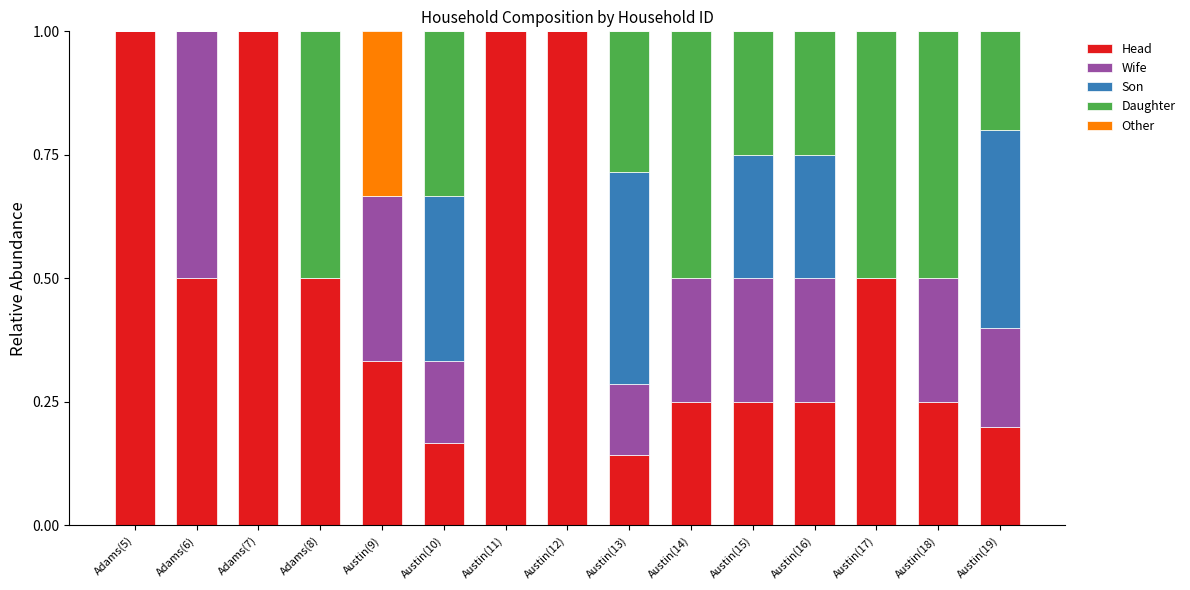

Is it true that Head equals 0.6 at Austin(11)?

False